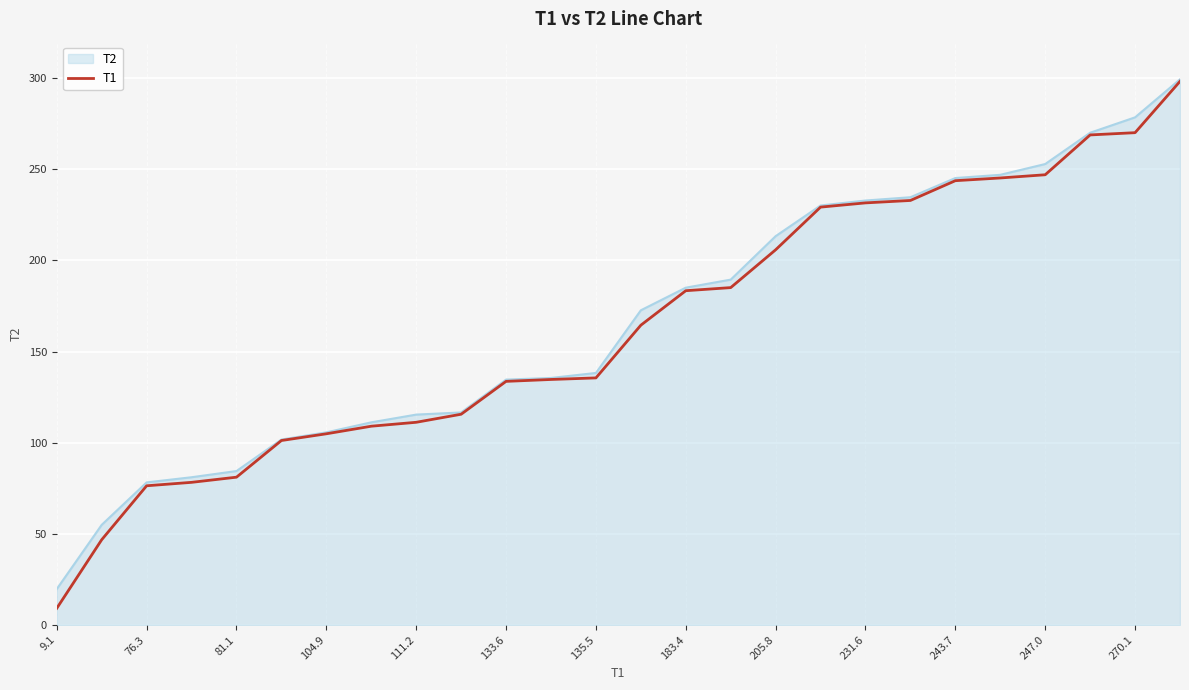

Which series has the largest range (max minus min)?

T1